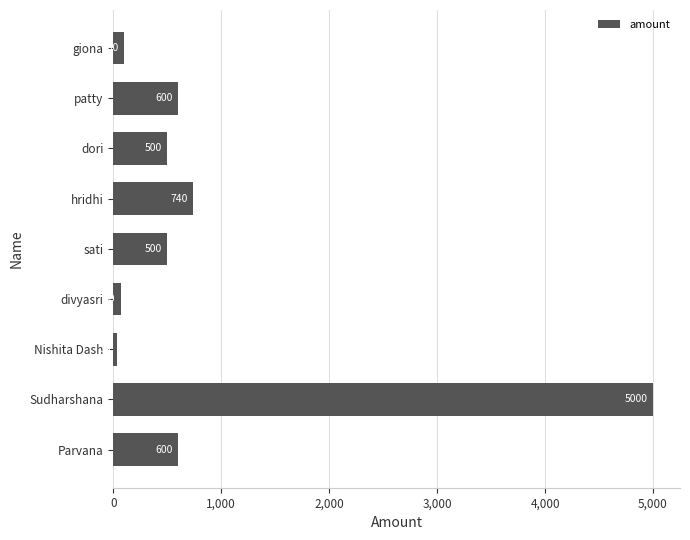

Reading bottom to top, list all the values displayed in this chart.

600	5000	35	70	500	740	500	600	100